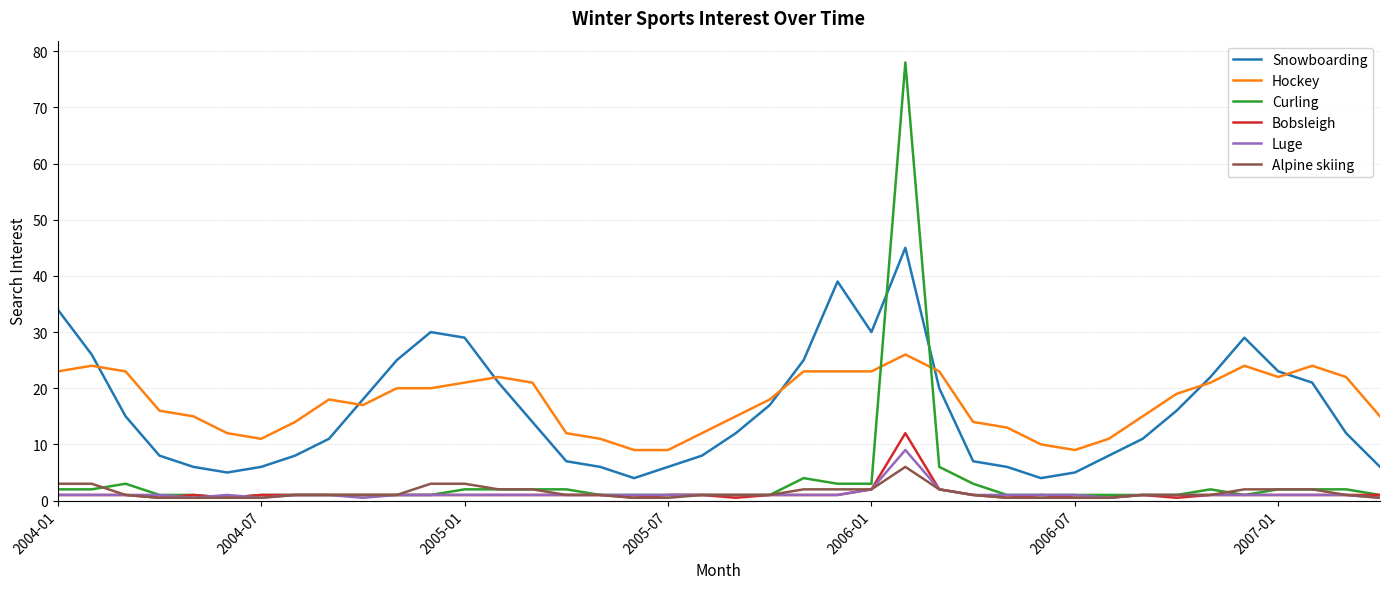

What is the minimum value for Hockey?

9.0